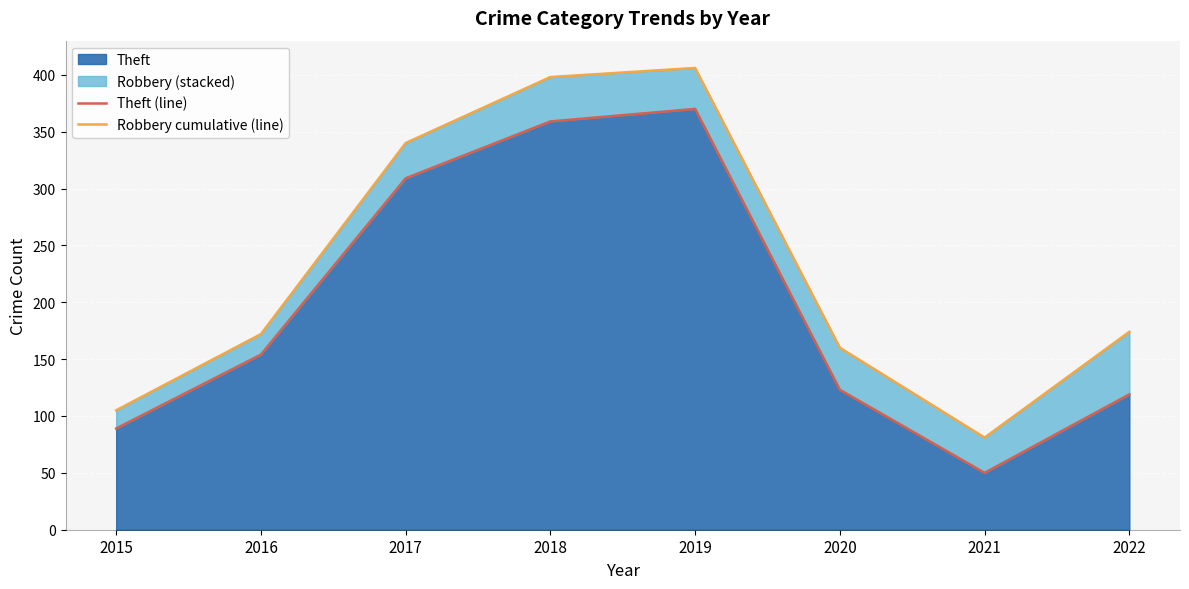

How many data points in Theft (line) are above 154?

3